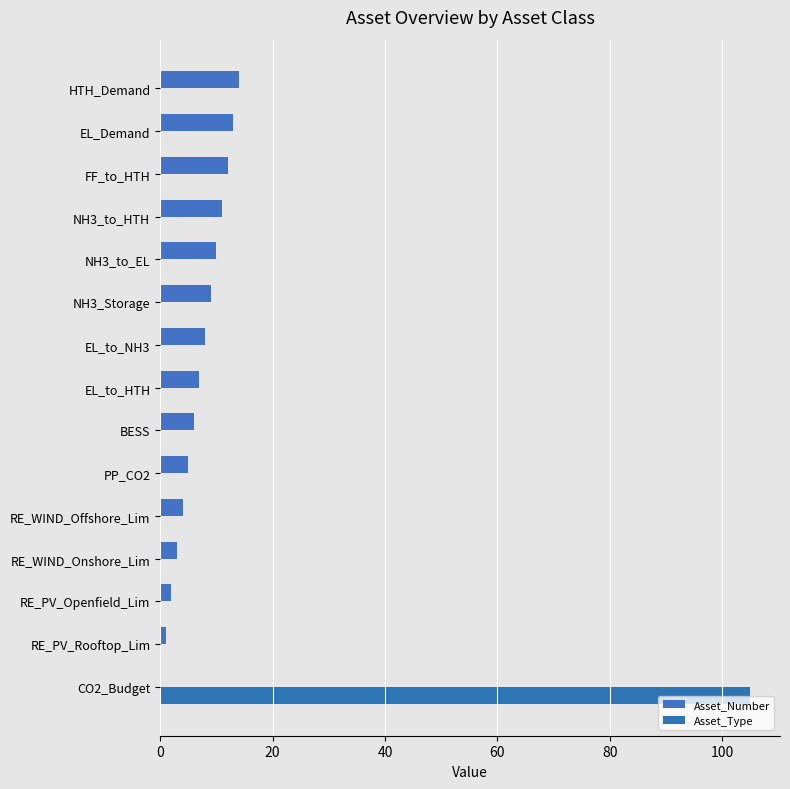

List the series in order of their peak value, highest first.

Asset_Type, Asset_Number